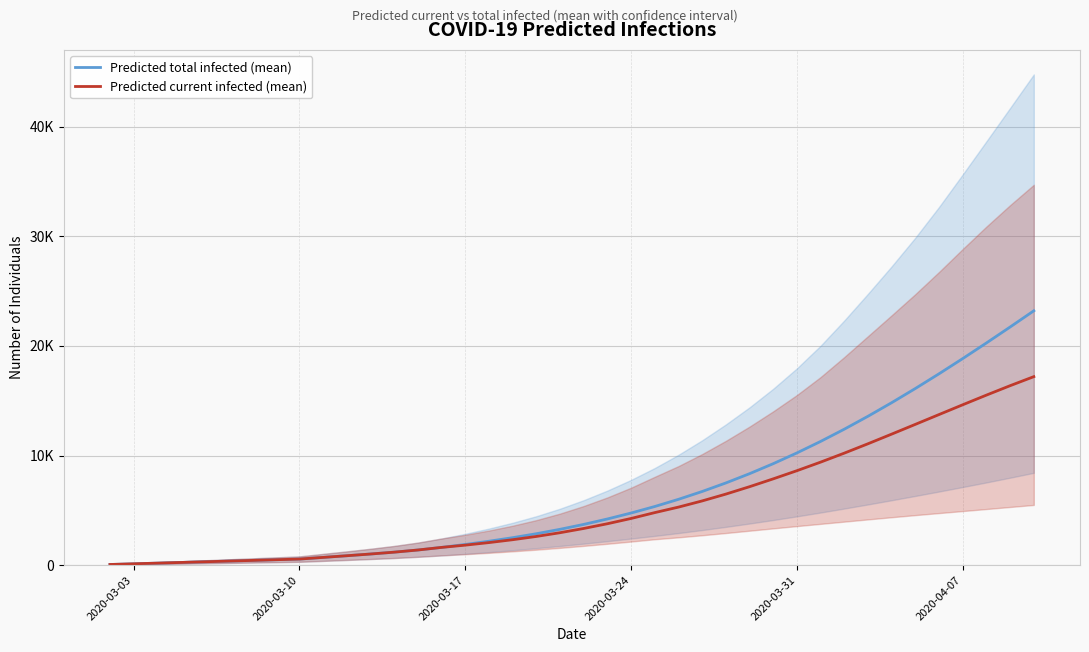

Does the chart display data point markers on the line(s)?

No